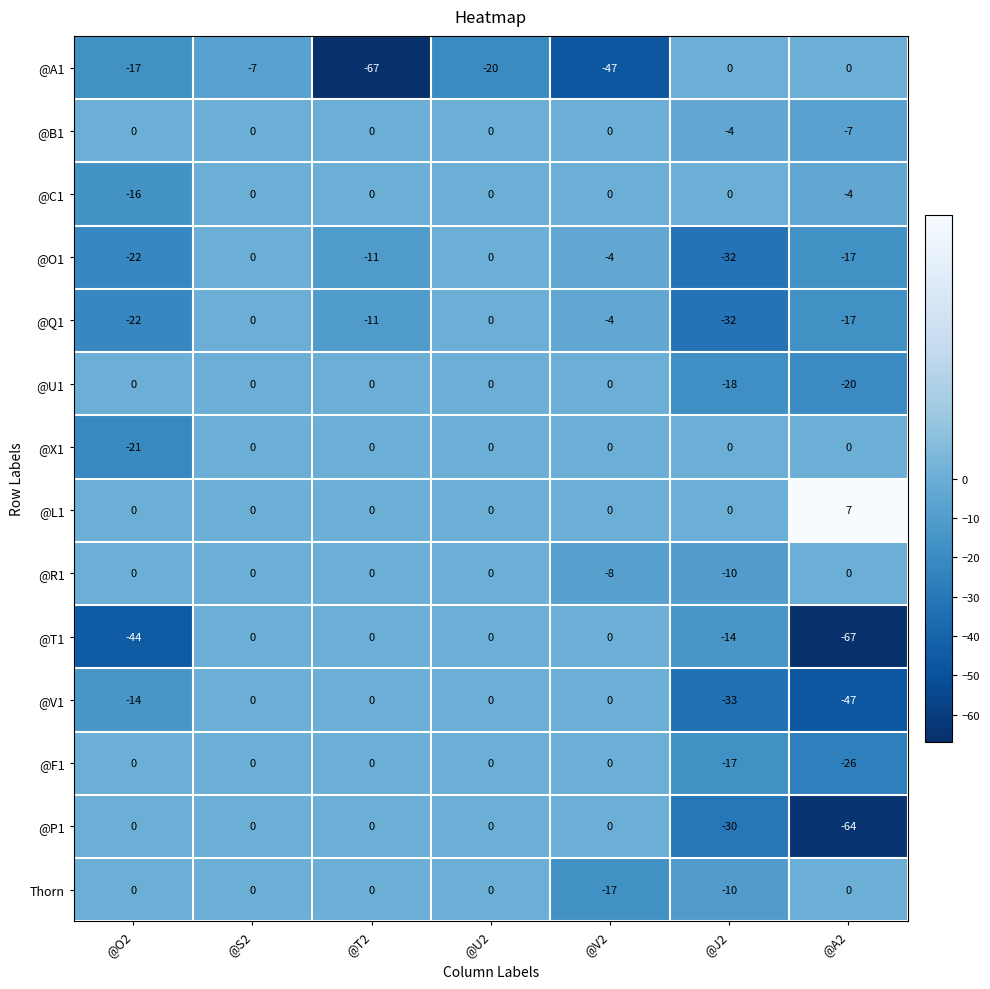

The value of @O1 at @O2 is -7. True or false?

False